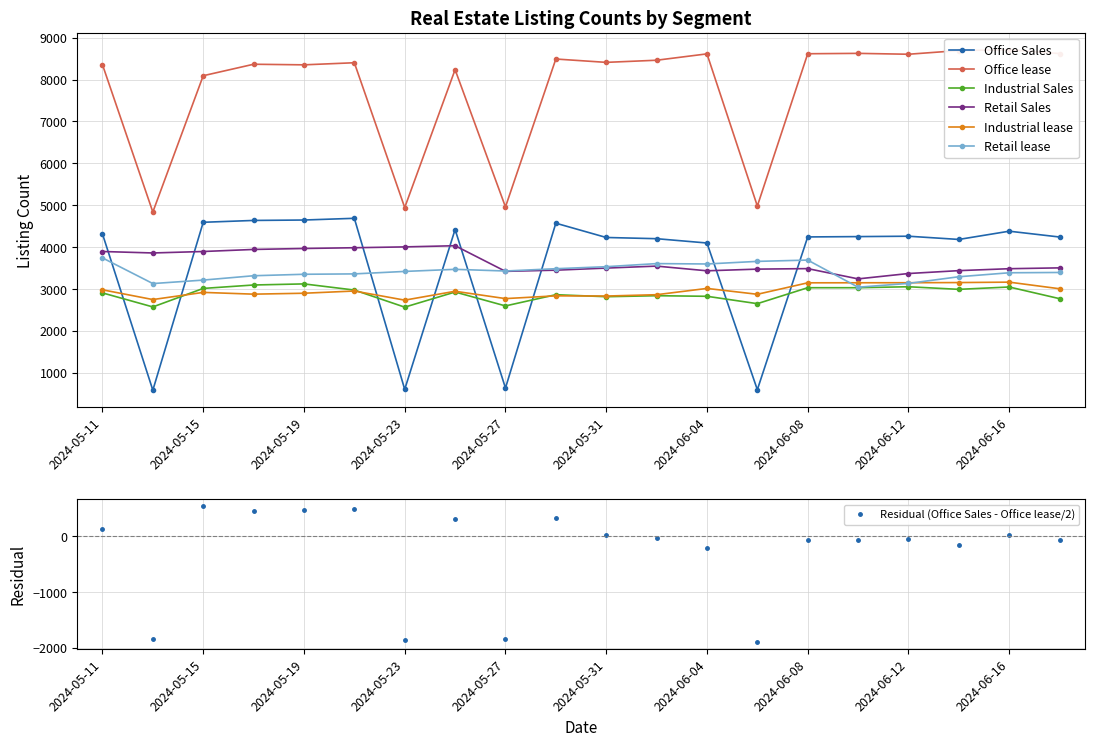

Reading right to left, what are all the values shown in this chart?

Office Sales: 4240	4379	4182	4259	4250	4242	593	4097	4200	4229	4570	633	4419	601	4687	4646	4636	4592	581	4314
Office lease: 8623	8713	8694	8606	8627	8618	4980	8615	8463	8412	8492	4959	8238	4944	8403	8353	8367	8093	4837	8357
Industrial Sales: 2767	3046	2990	3052	3029	3029	2648	2824	2838	2814	2862	2594	2926	2565	2973	3120	3094	3012	2570	2905
Retail Sales: 3503	3483	3437	3368	3240	3485	3473	3433	3545	3498	3448	3420	4032	4004	3984	3966	3943	3894	3859	3894
Industrial lease: 3004	3162	3152	3148	3147	3146	2872	3012	2862	2830	2835	2769	2944	2732	2950	2897	2875	2917	2746	2979
Retail lease: 3393	3386	3291	3132	3041	3689	3658	3596	3605	3531	3483	3428	3468	3418	3359	3350	3315	3211	3128	3741